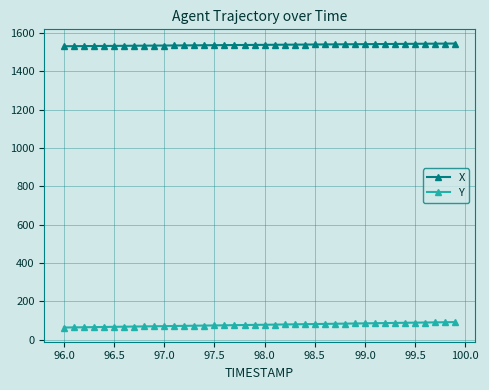

How many lines are shown in the chart?

2